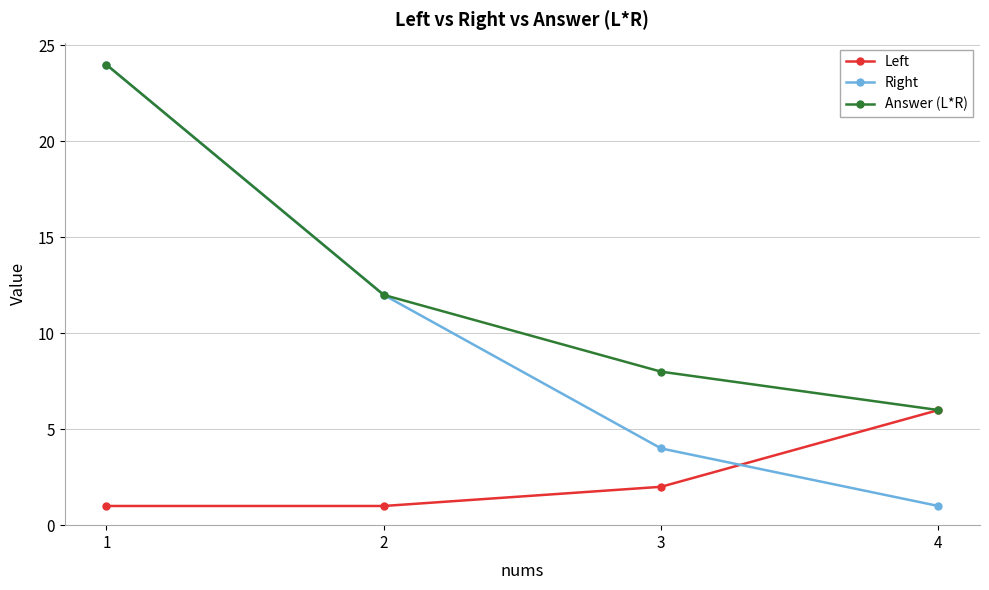

List the series in order of their overall mean, lowest first.

Left, Right, Answer (L*R)